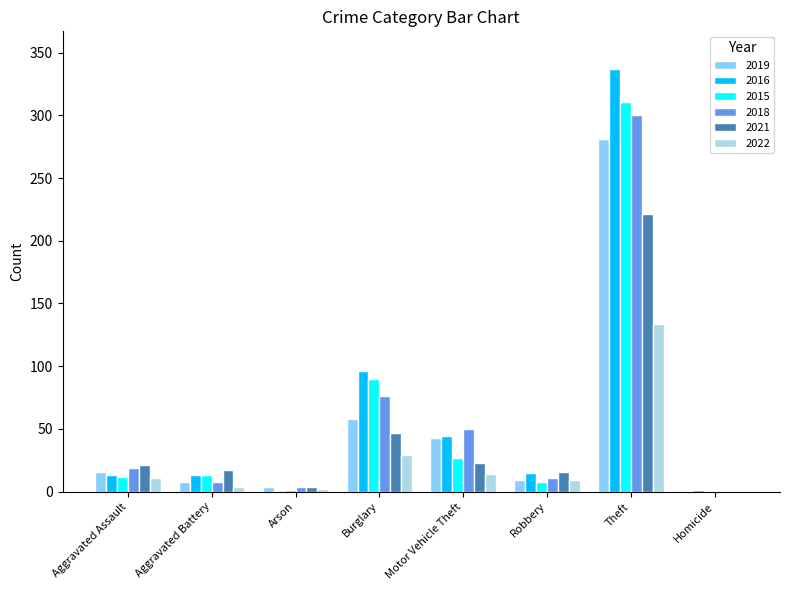

What is the sum of all 2021 values?

349